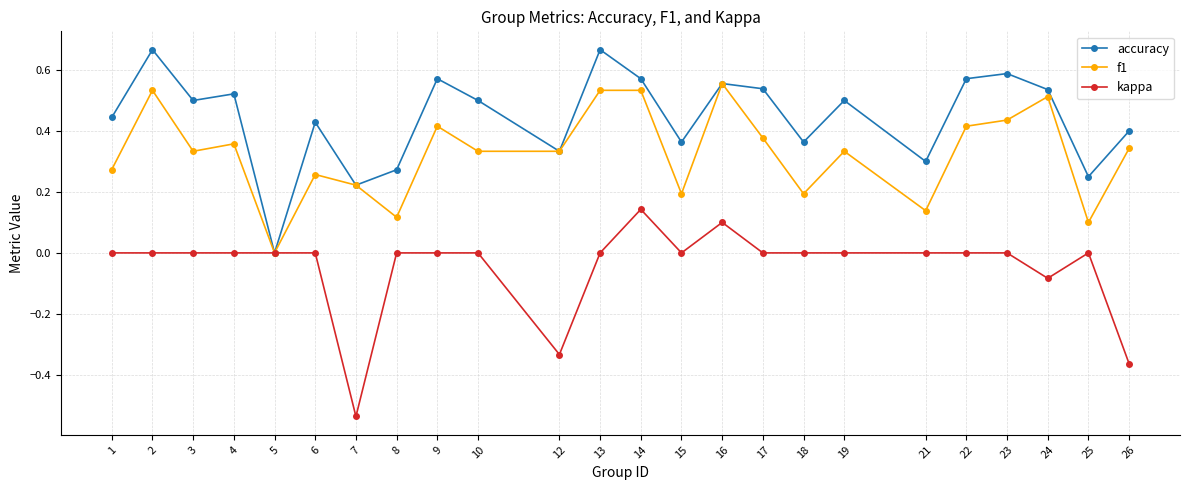

What are all the series names shown in the legend?

accuracy, f1, kappa